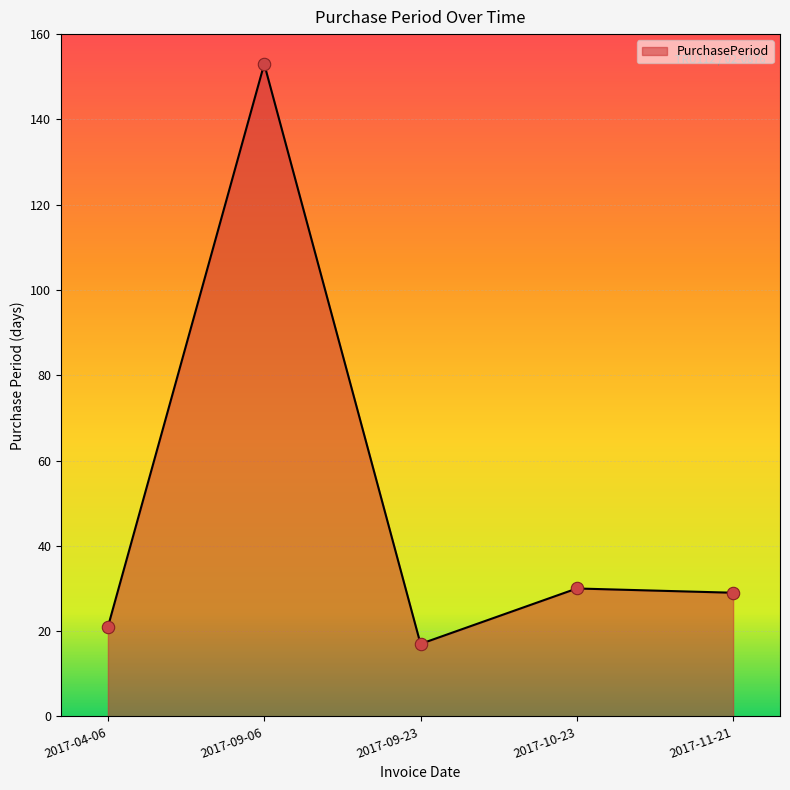

Between 2017-04-06 and 2017-11-21, which is larger?

2017-11-21